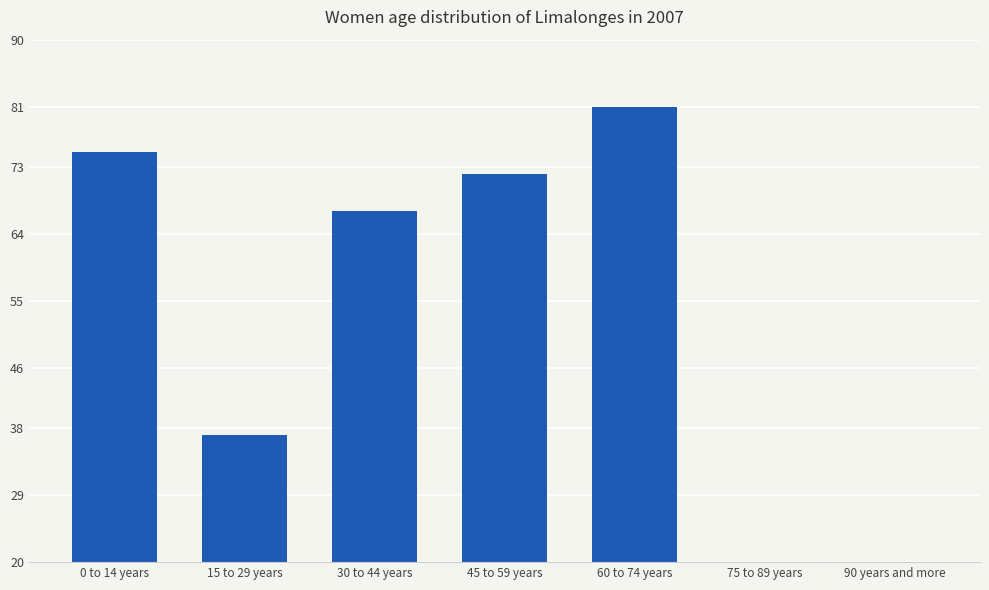

Is it true that the value at 90 years and more is 1?

True